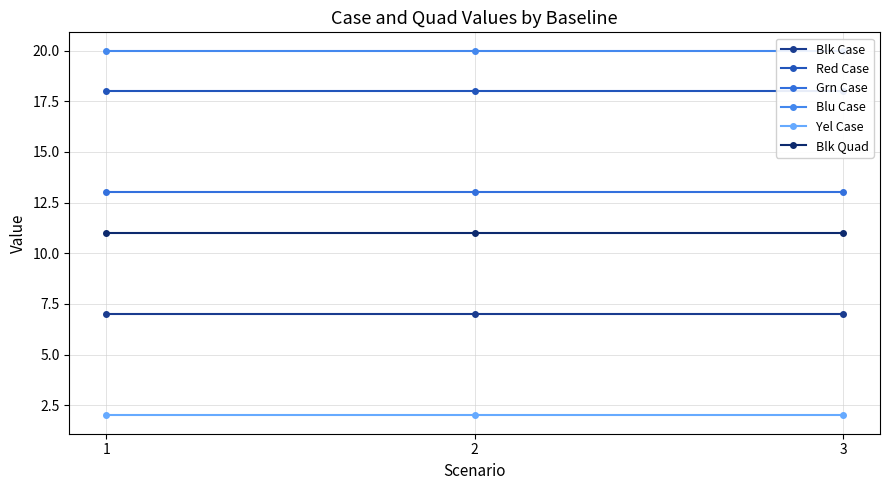

What value does the Blu Case series have at 2?

20